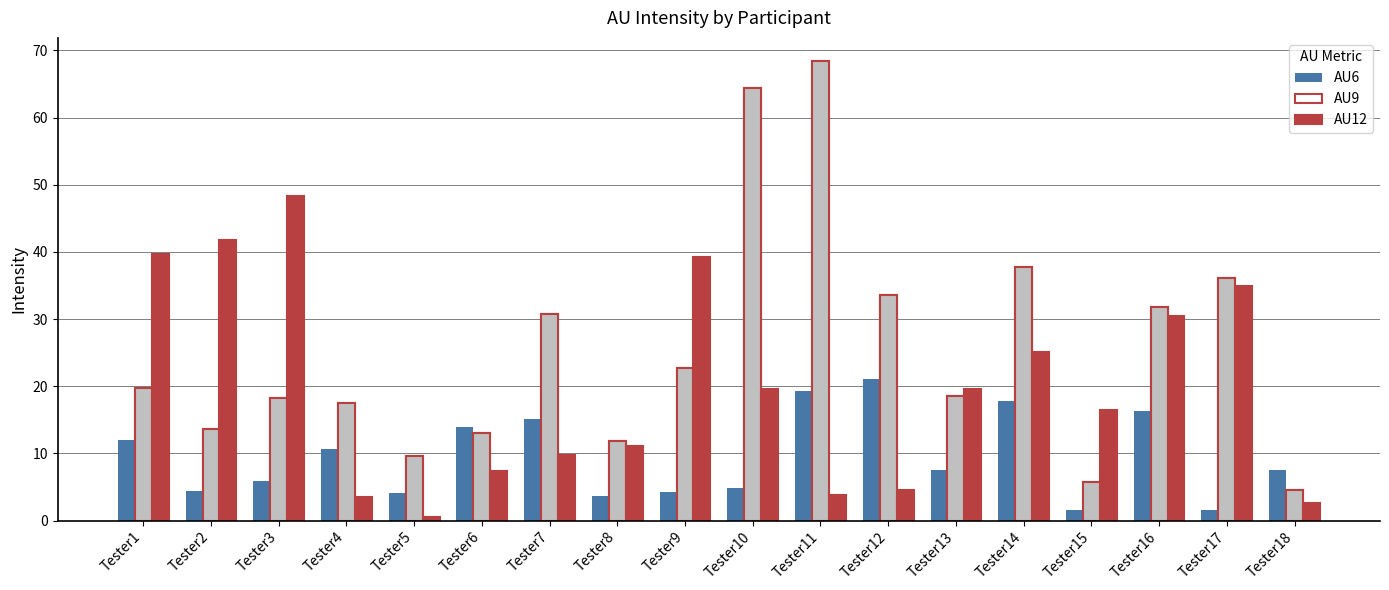

How many values in the AU6 series exceed 7?

10